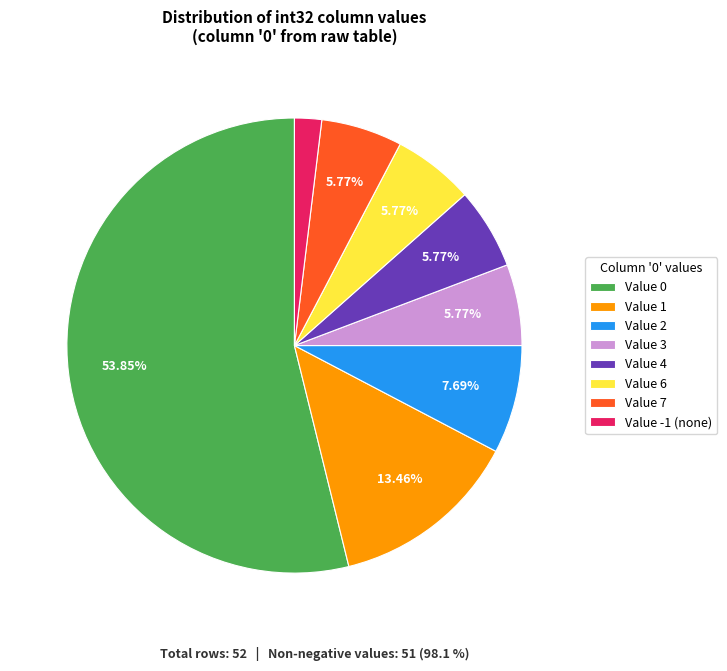

Combined, do Value 2 and Value -1 (none) account for over 50%?

No